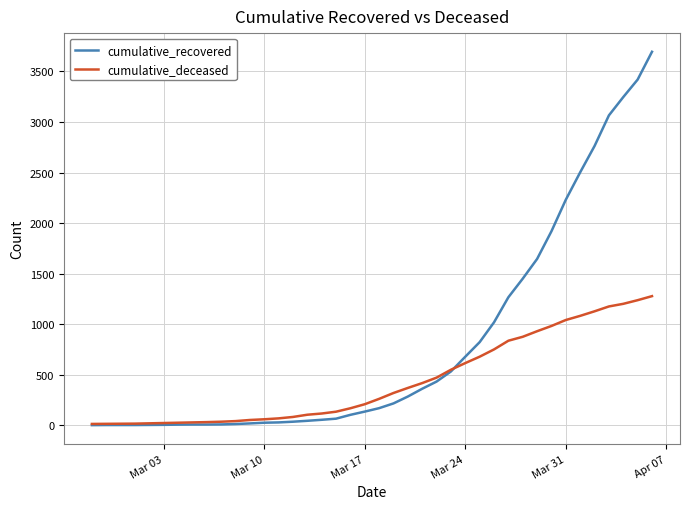

List the series in order of their peak value, highest first.

cumulative_recovered, cumulative_deceased